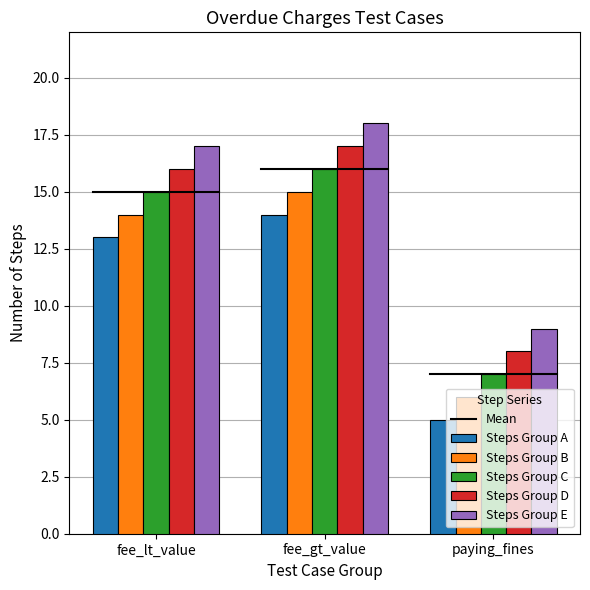

What is the difference between the highest and lowest values at fee_lt_value?

4